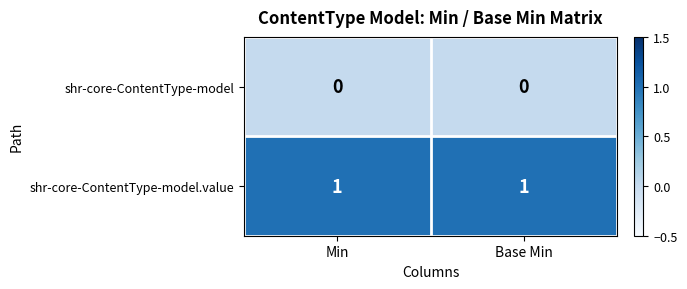

Is it true that shr-core-ContentType-model.value equals 1 at Base Min?

True